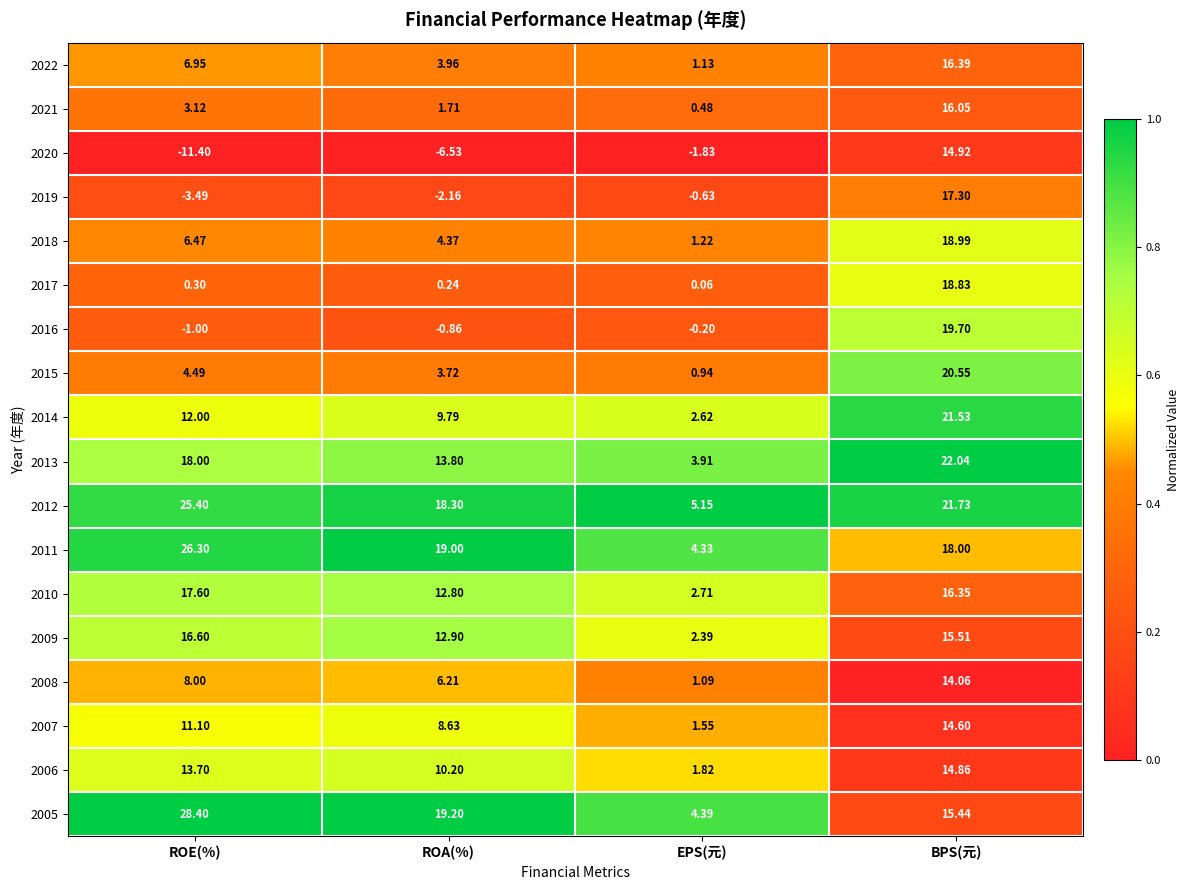

At which label does 2020 reach its minimum?

ROE(%)